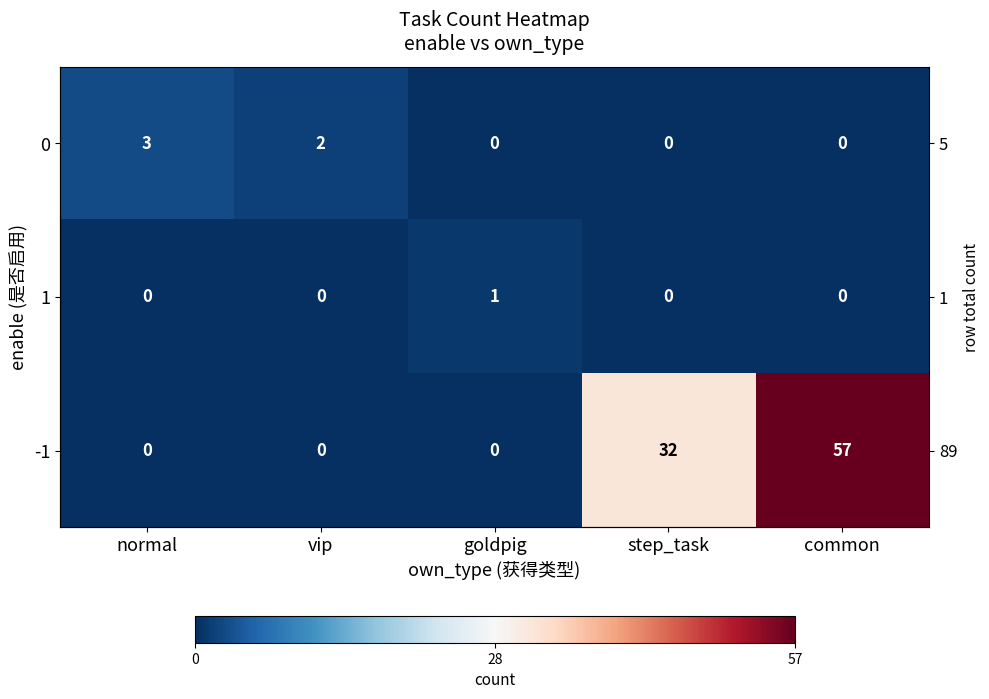

At which label is -1 closest to 28?

step_task